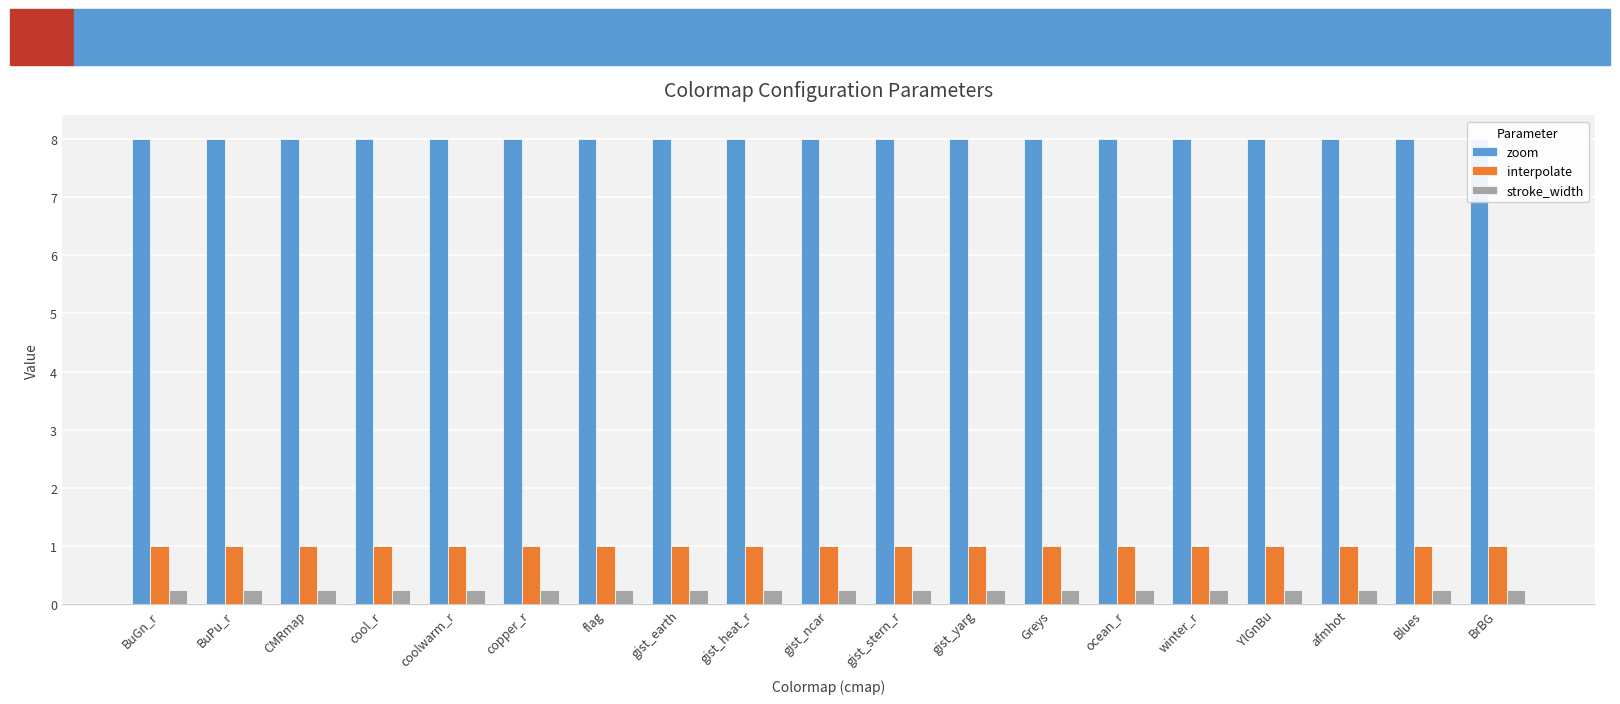

What is the label of the 6th bar from the right?

ocean_r